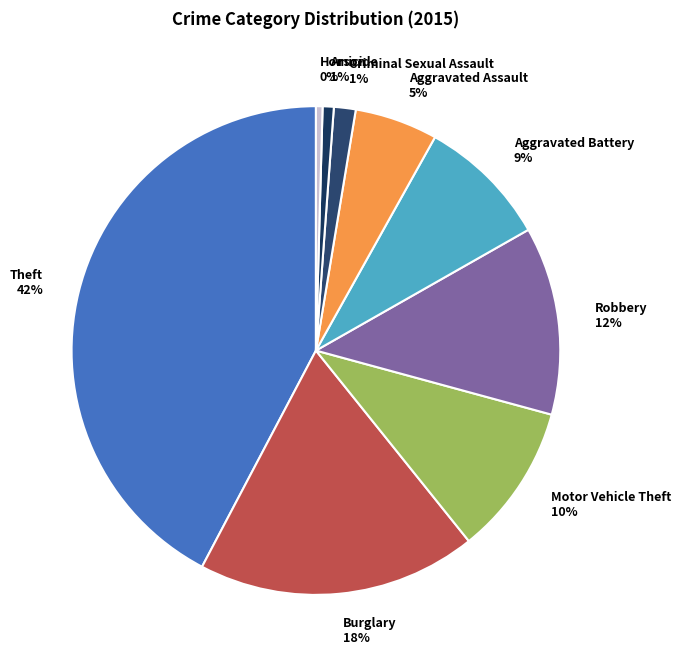

Do Homicide and Burglary together represent more than half of the pie?

No